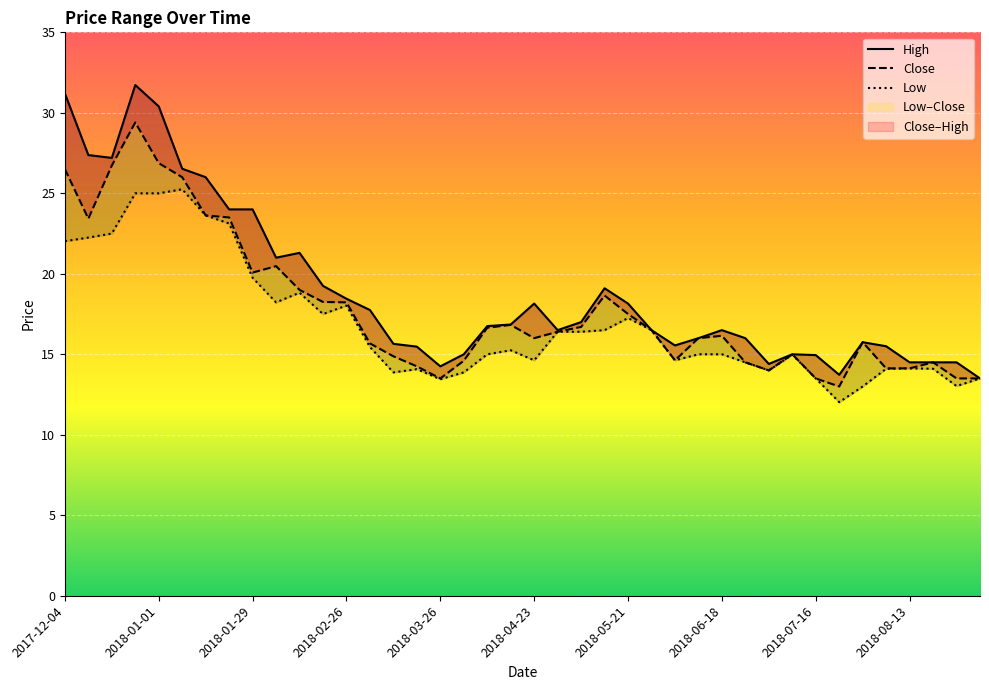

How many lines are shown in the chart?

3